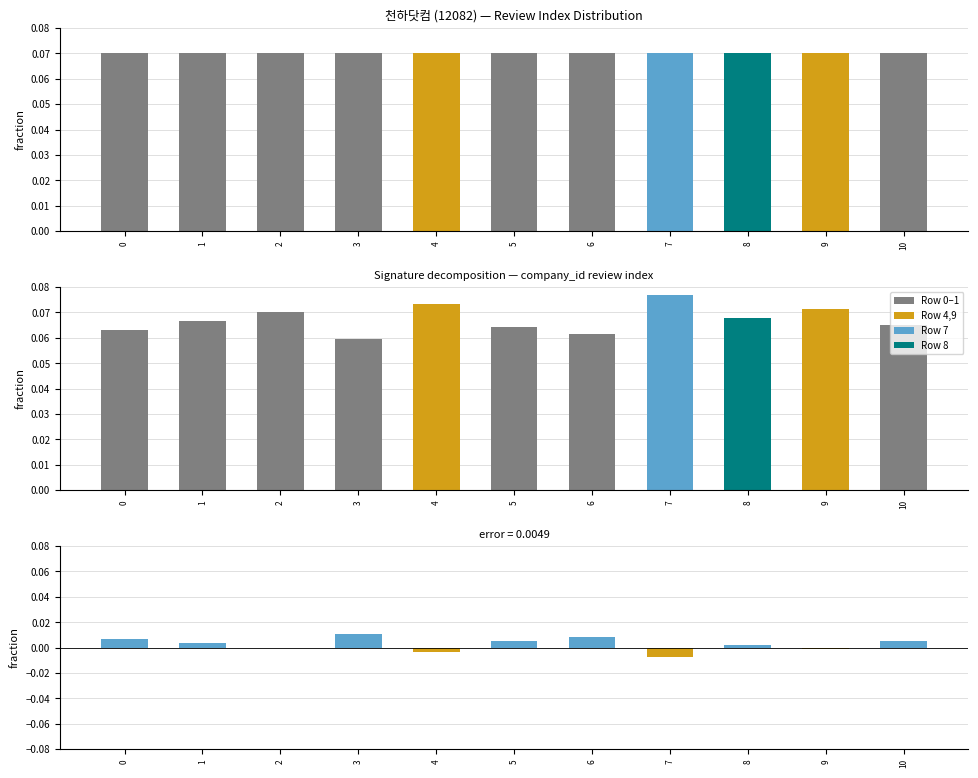

How many positive values are there?

7